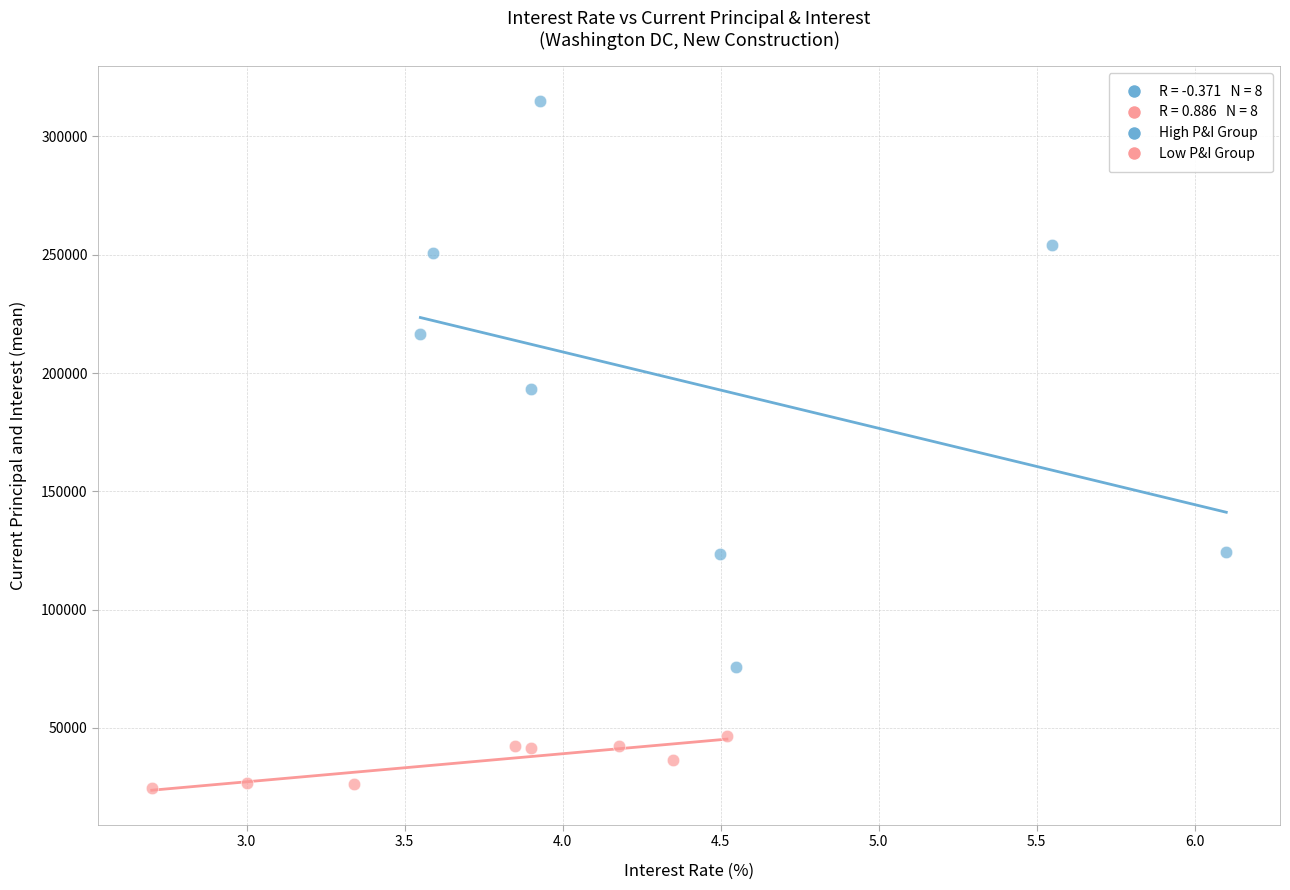

Which series reaches the minimum Y coordinate?

Low P&I Group